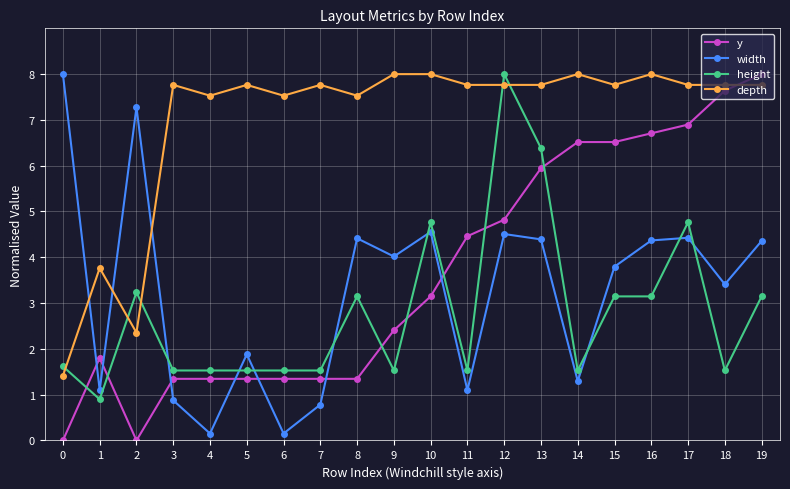

At which category is the sum across all series the highest?

12